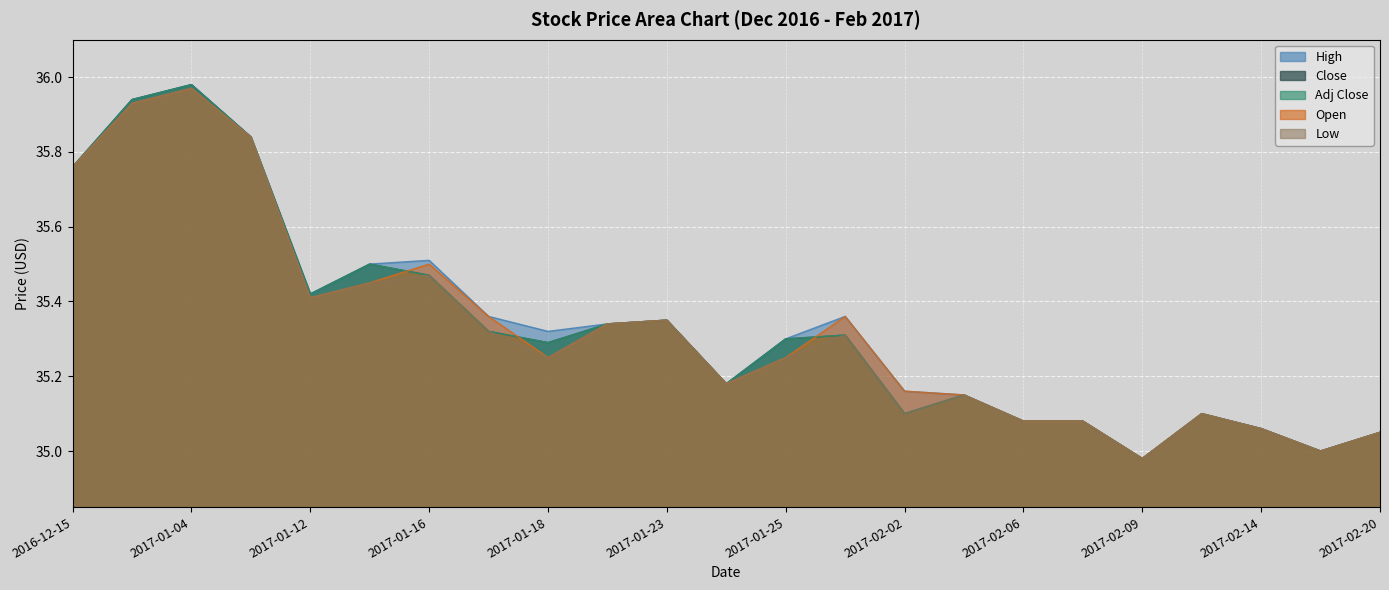

What are all the series names shown in the legend?

High, Close, Adj Close, Open, Low